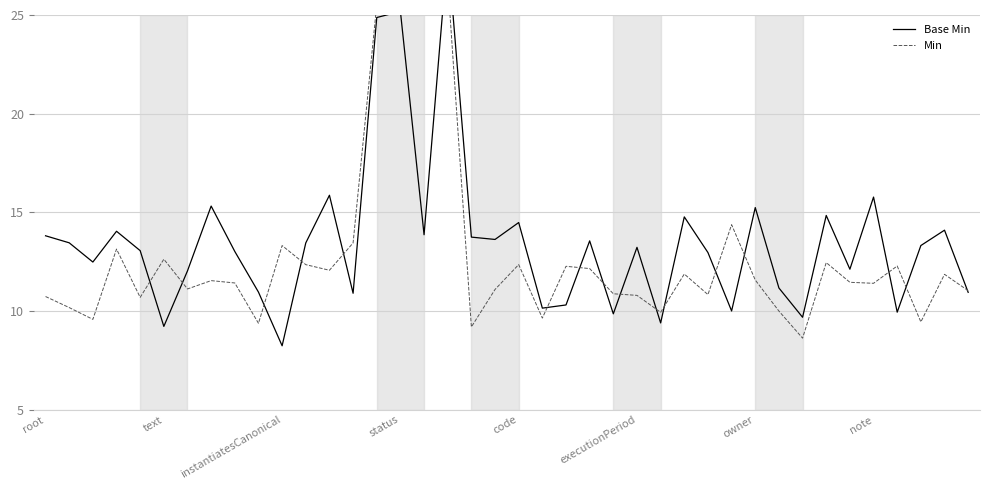

How many values in the Min series exceed 11?

26